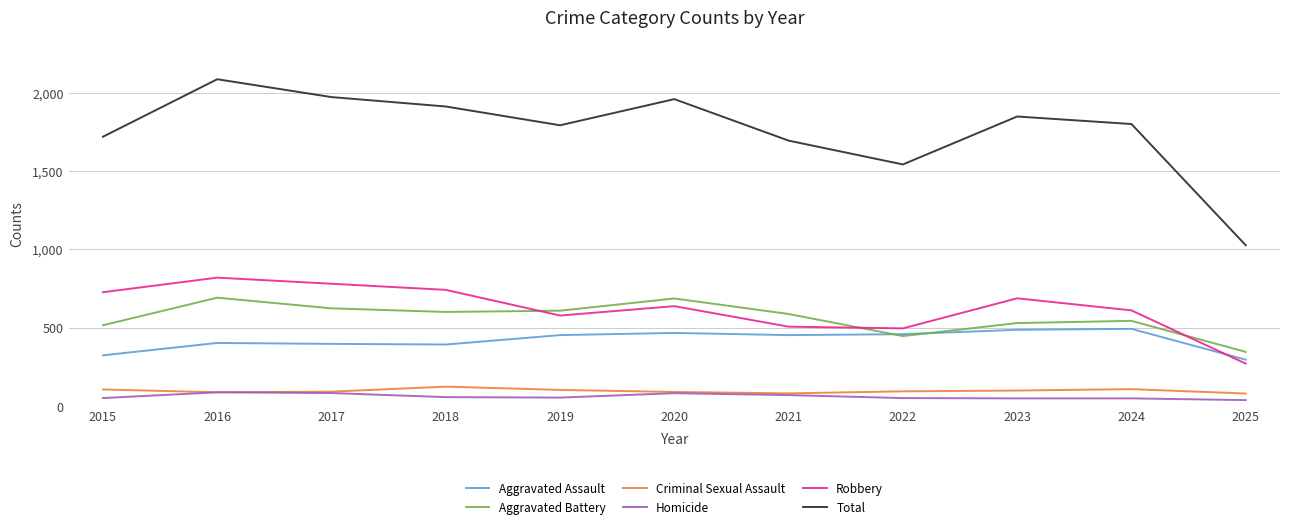

True or false: Aggravated Assault and Robbery intersect in this chart.

True